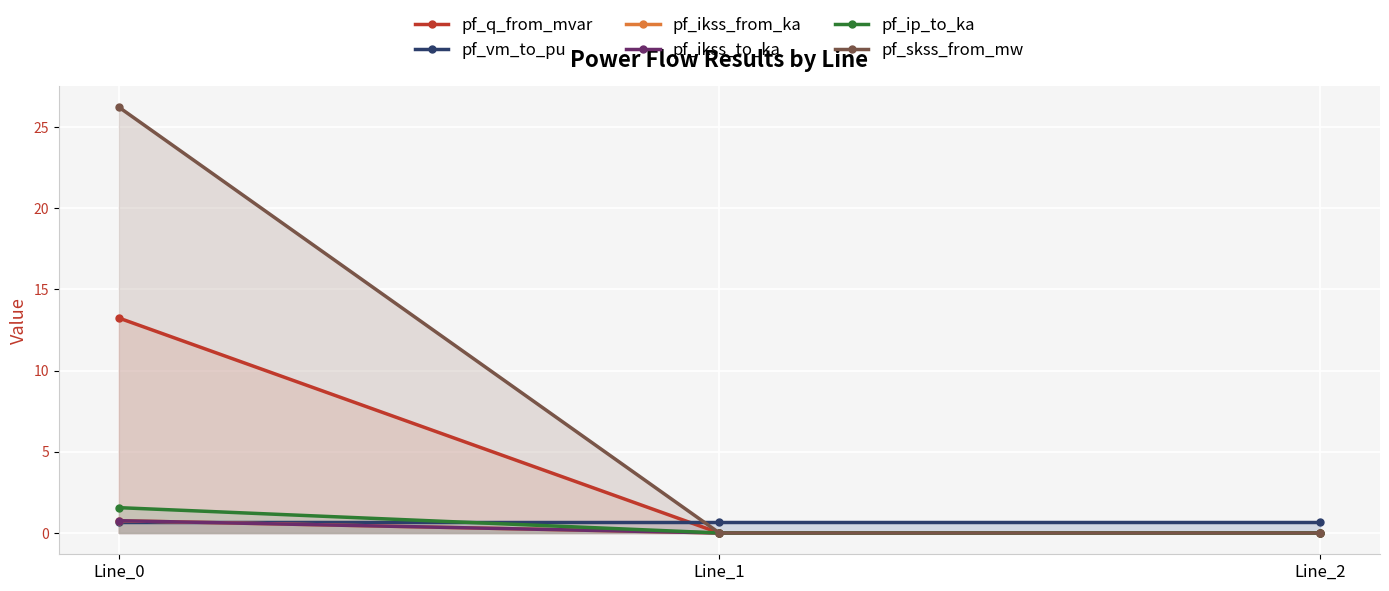

Rank the series by their maximum value, from highest to lowest.

pf_skss_from_mw, pf_q_from_mvar, pf_ip_to_ka, pf_ikss_from_ka, pf_ikss_to_ka, pf_vm_to_pu